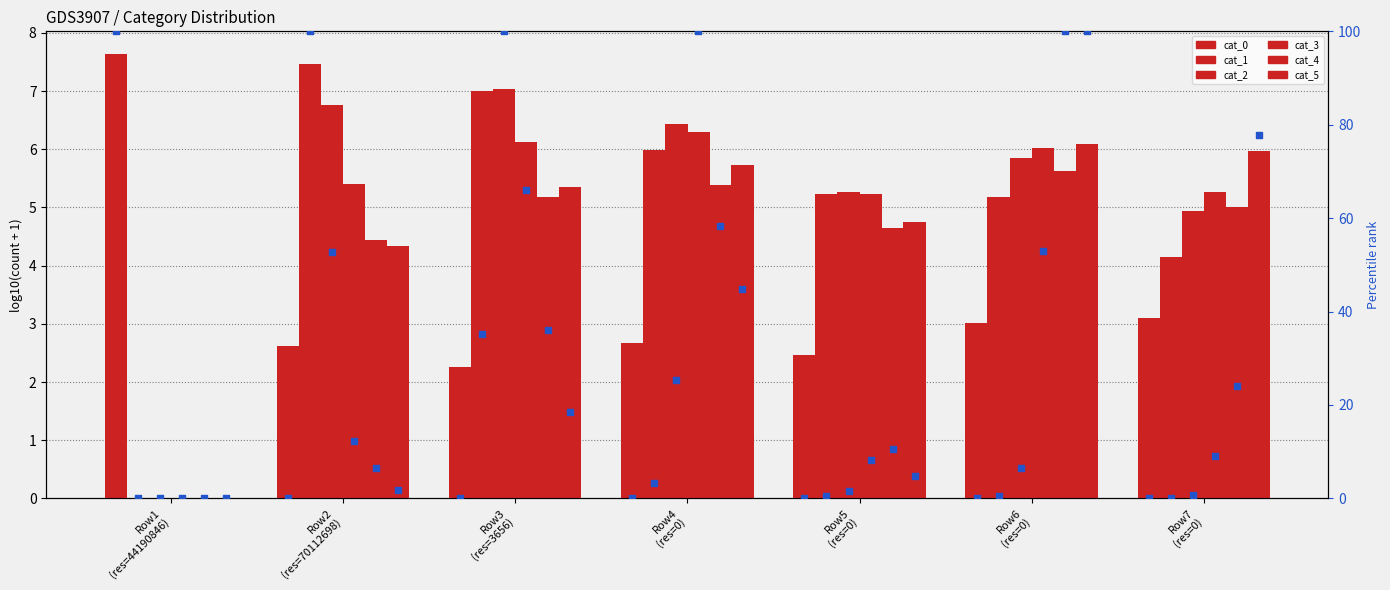

What are all the series names shown in the legend?

cat_0, cat_1, cat_2, cat_3, cat_4, cat_5